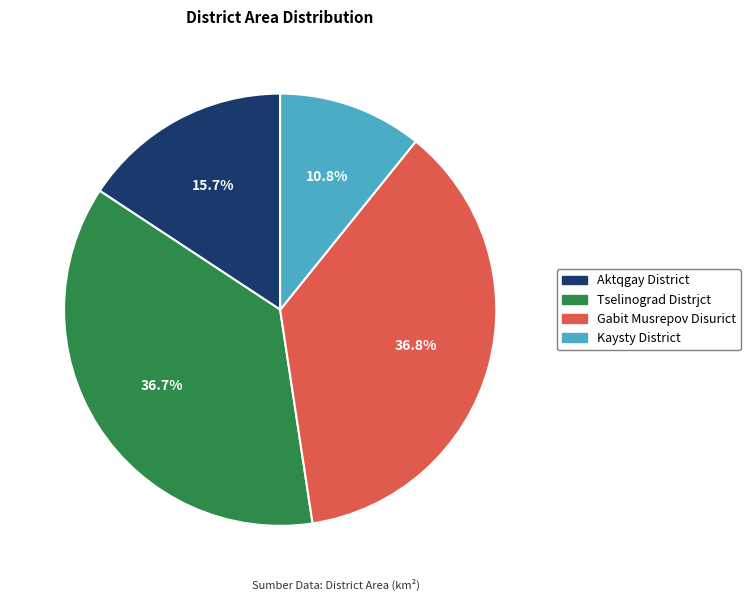

Is there any slice that represents more than half of the pie?

No